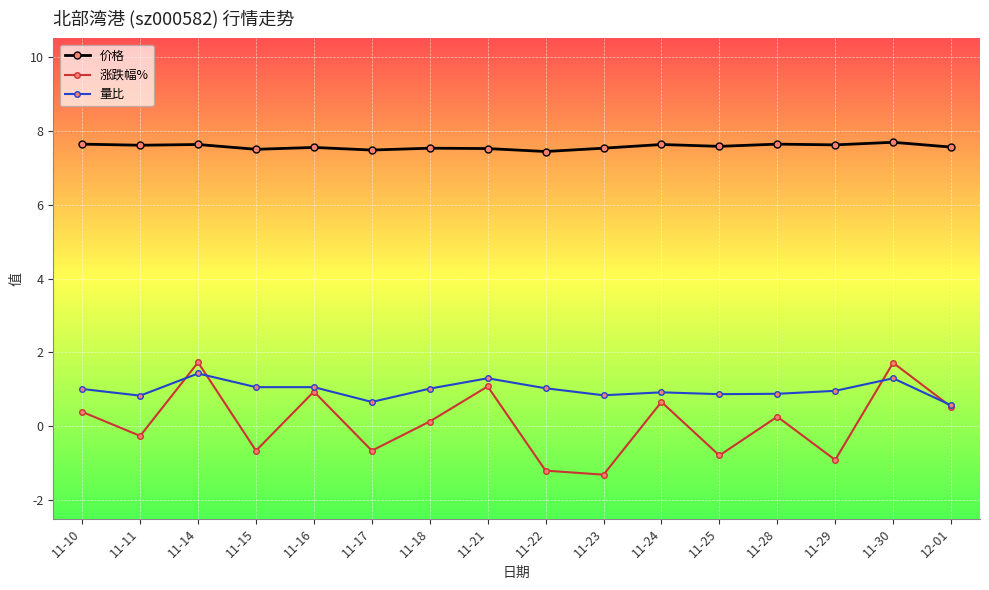

What position from the left is 11-25?

12